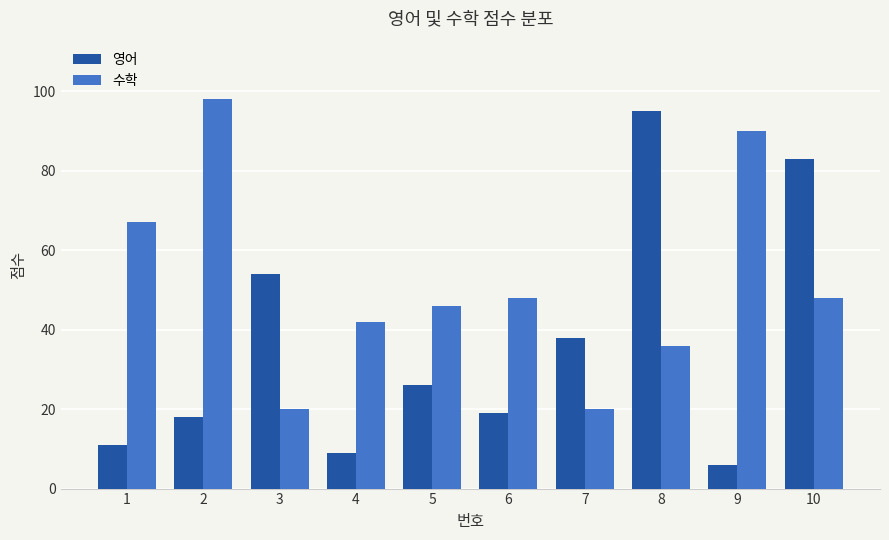

Reading left to right, what are all the values shown in this chart?

영어: 11	18	54	9	26	19	38	95	6	83
수학: 67	98	20	42	46	48	20	36	90	48